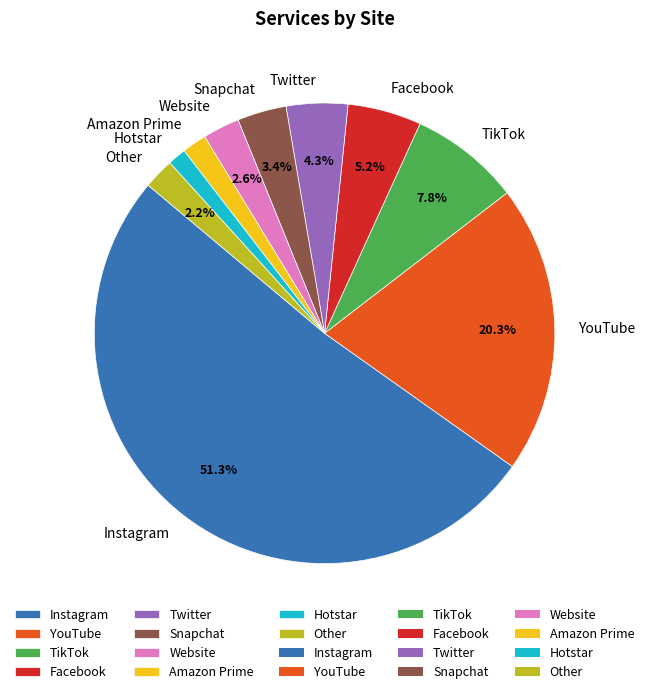

Between Snapchat and Website, which is larger?

Snapchat